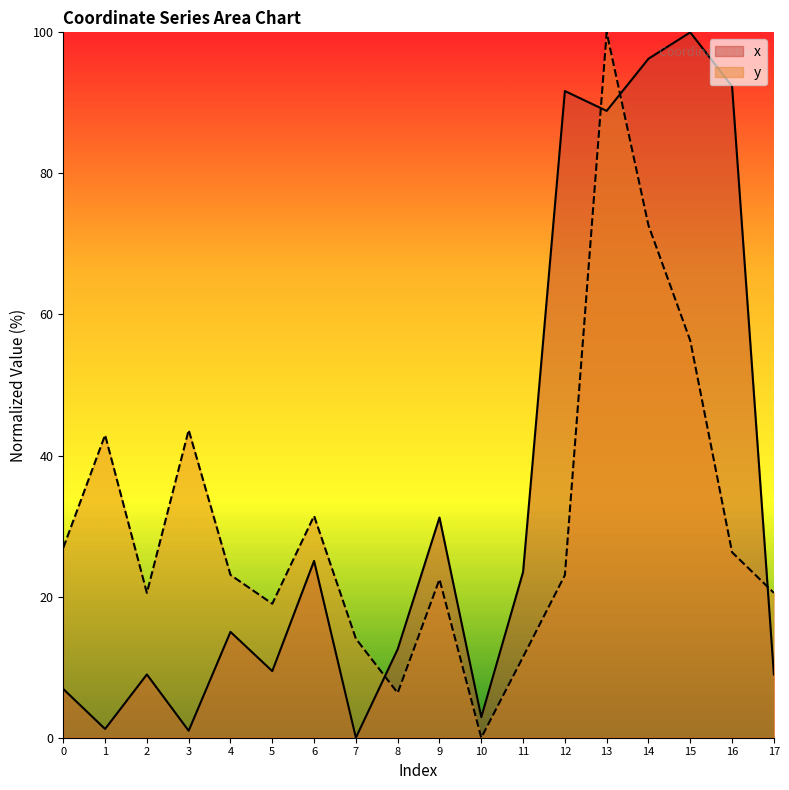

Which series changed the most between 1 and 13?

x